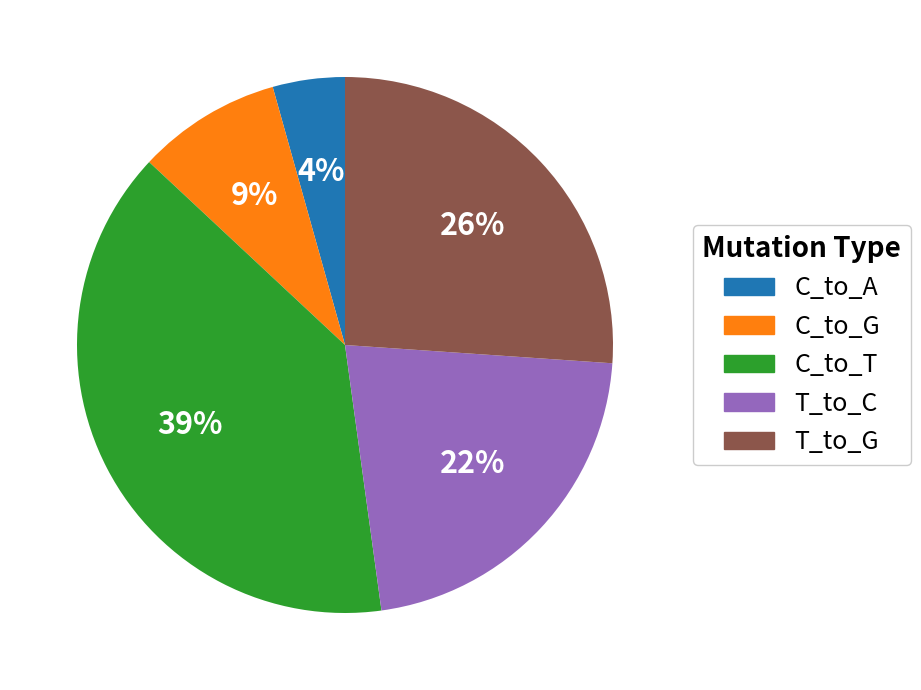

Does C_to_G represent more than half of the total?

No